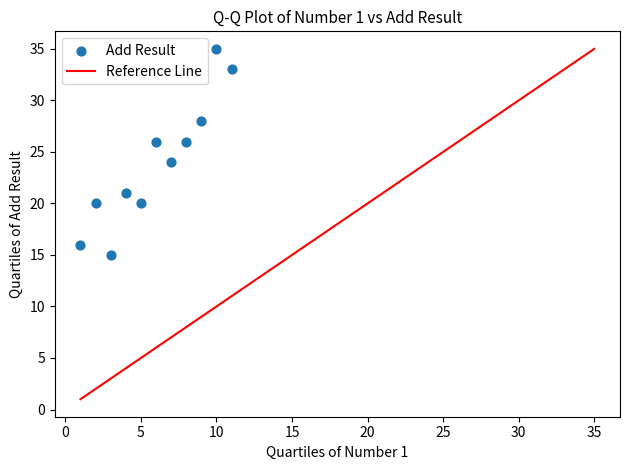

What is the average X value?

6